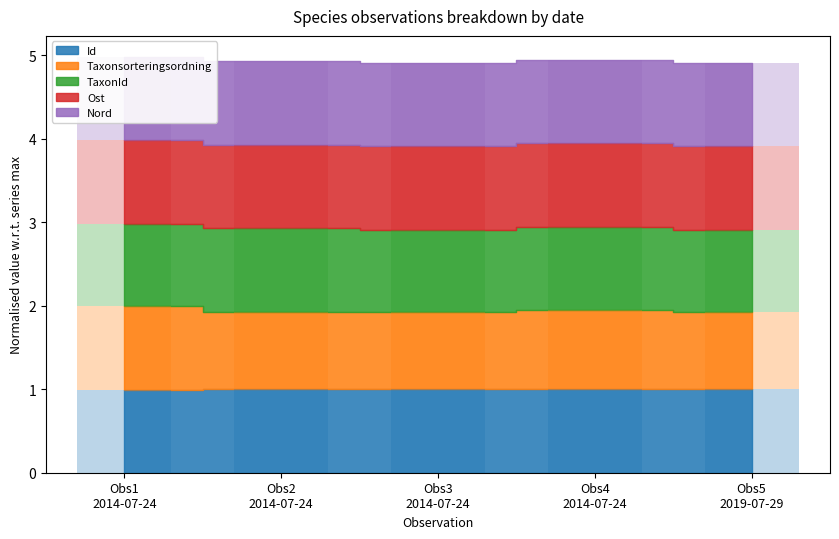

Reading right to left, what are all the values shown in this chart?

Id: 1.0	1.0	1.0	1.0	1.0
Taxonsorteringsordning: 0.9	0.9	0.9	0.9	1.0
TaxonId: 1.0	1.0	1.0	1.0	1.0
Ost: 1.0	1.0	1.0	1.0	1.0
Nord: 1.0	1.0	1.0	1.0	1.0